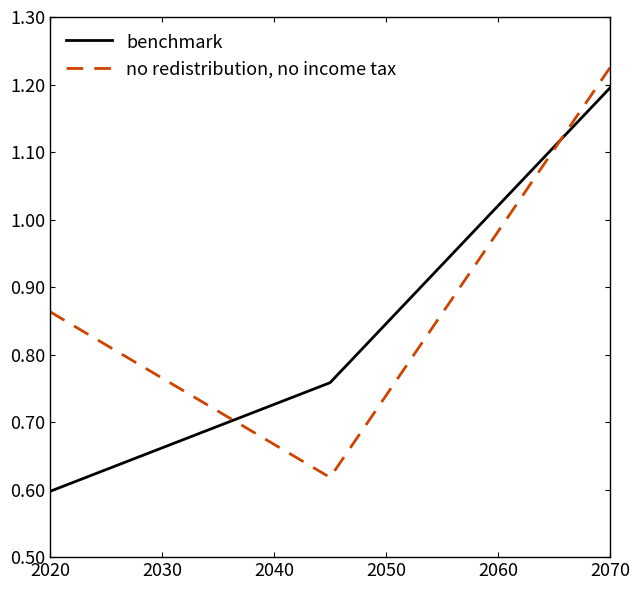

What is the sum of all no redistribution, no income tax values?

2.7